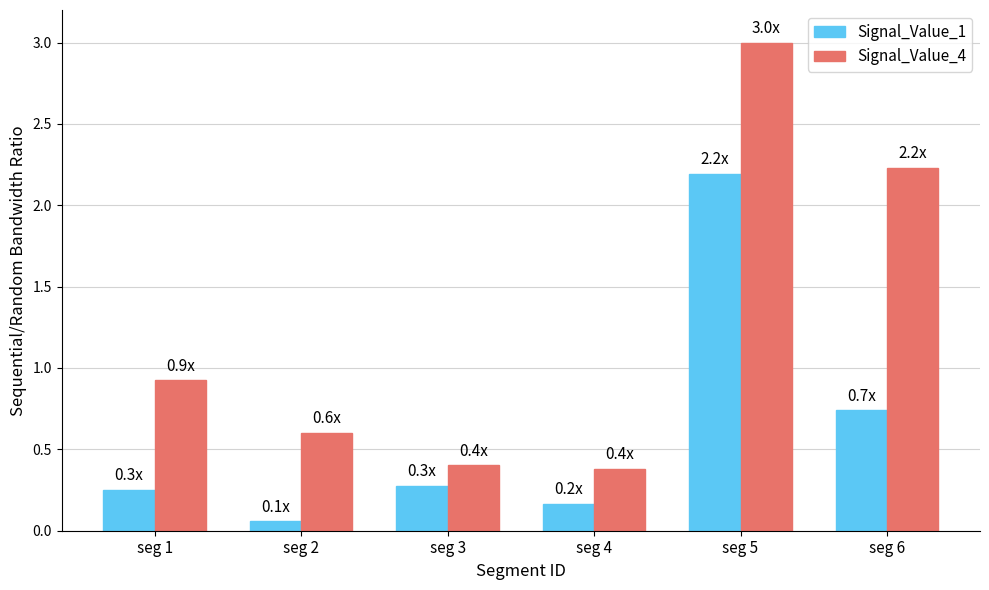

At which label does Signal_Value_1 reach its peak?

seg 5